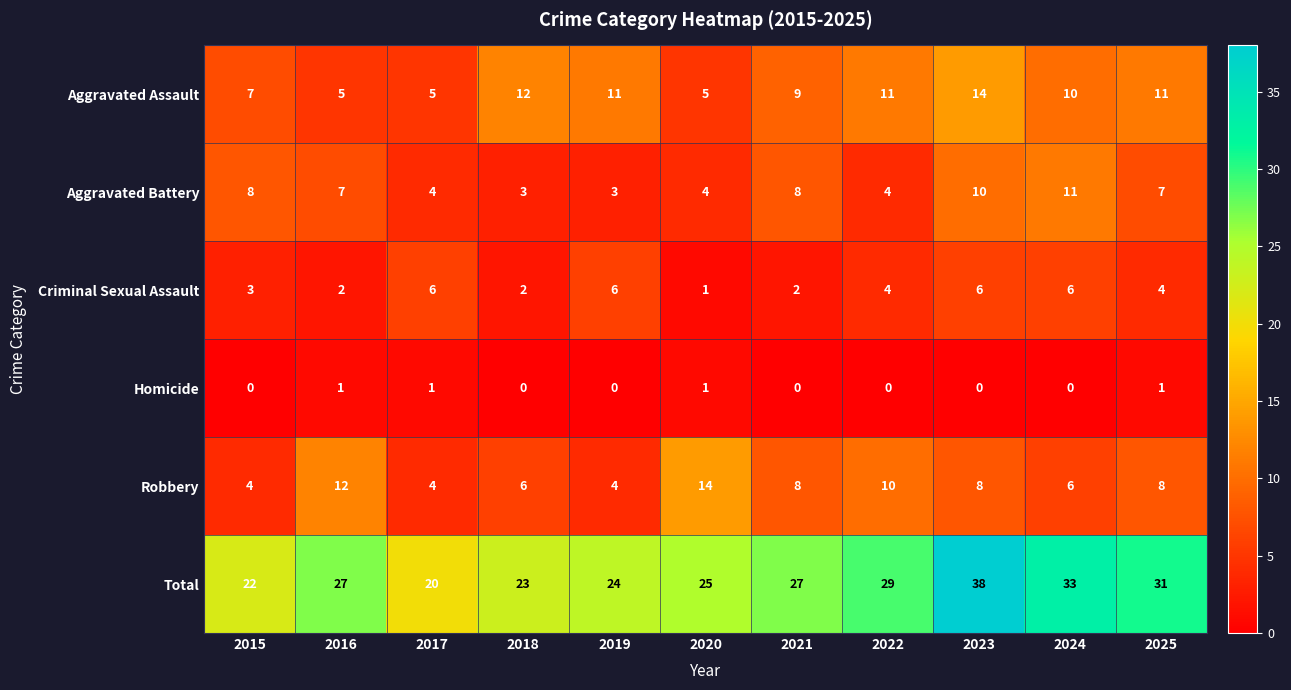

The Total series shows 15 at 2021. True or false?

False